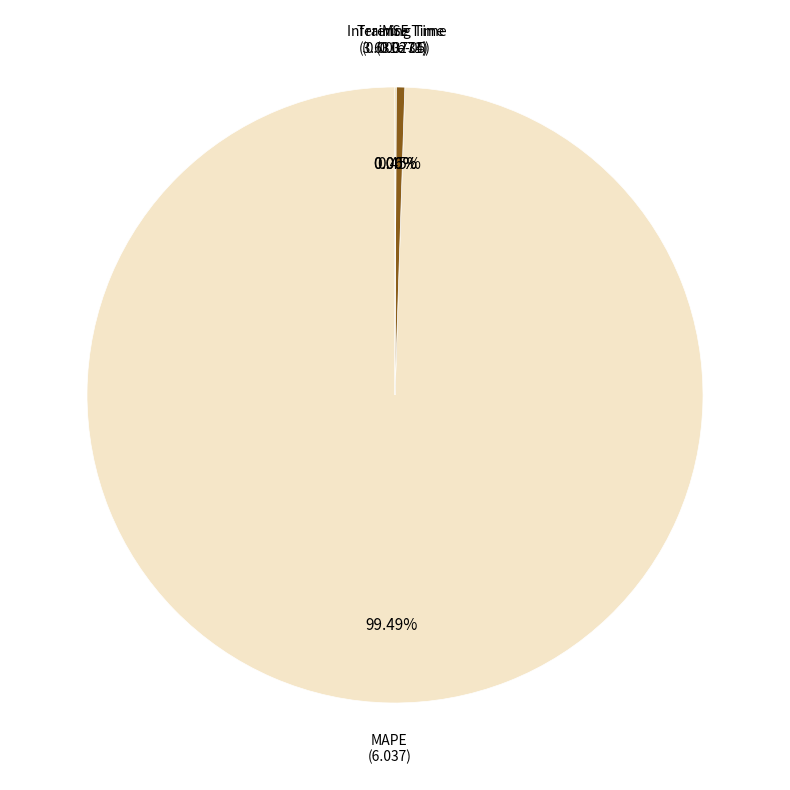

Which slice is the largest?

MAPE